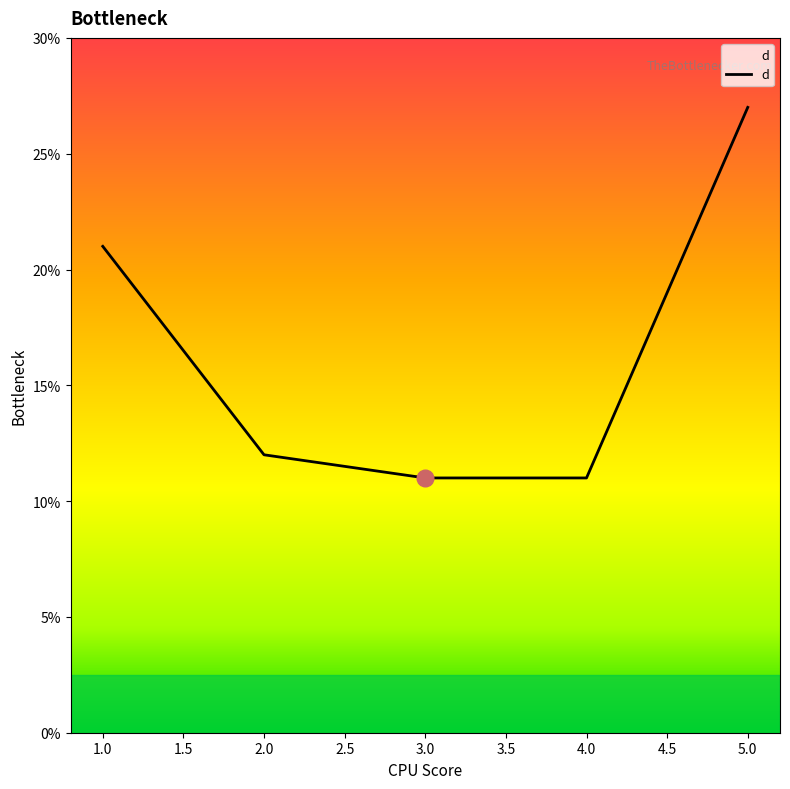

The value at 3.0 is 11. True or false?

True